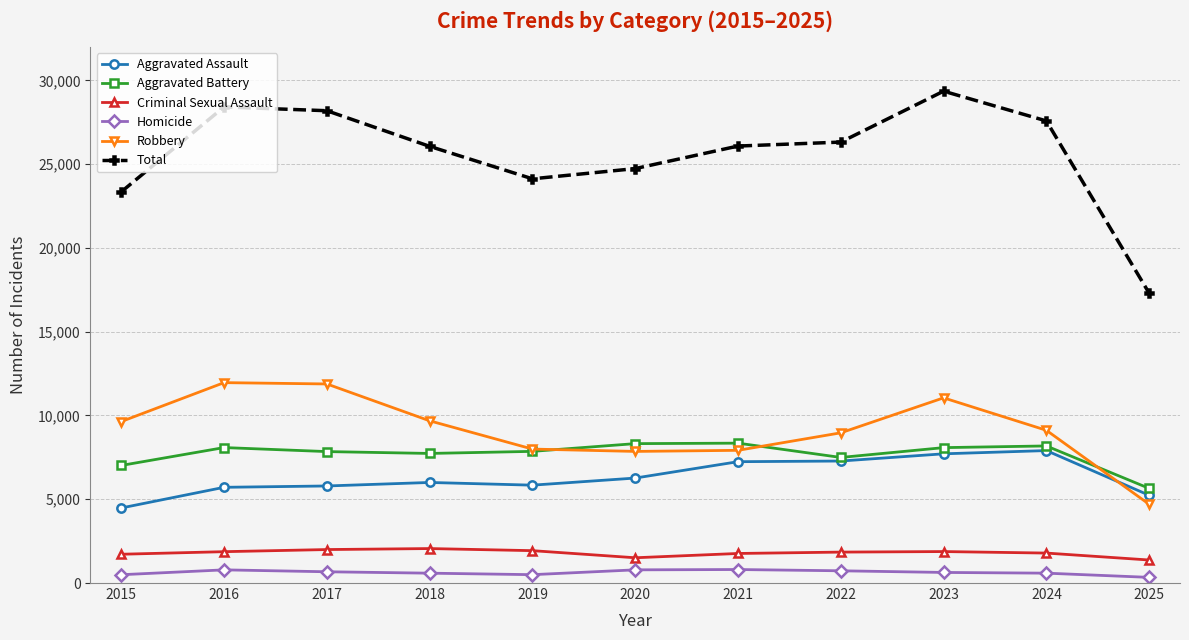

Rank the series by their maximum value, from highest to lowest.

Total, Robbery, Aggravated Battery, Aggravated Assault, Criminal Sexual Assault, Homicide